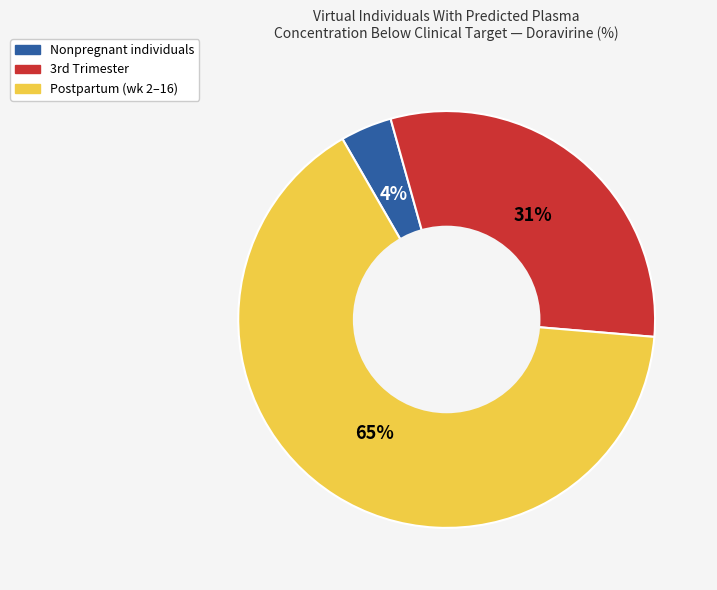

Is there a majority slice in this chart?

Yes